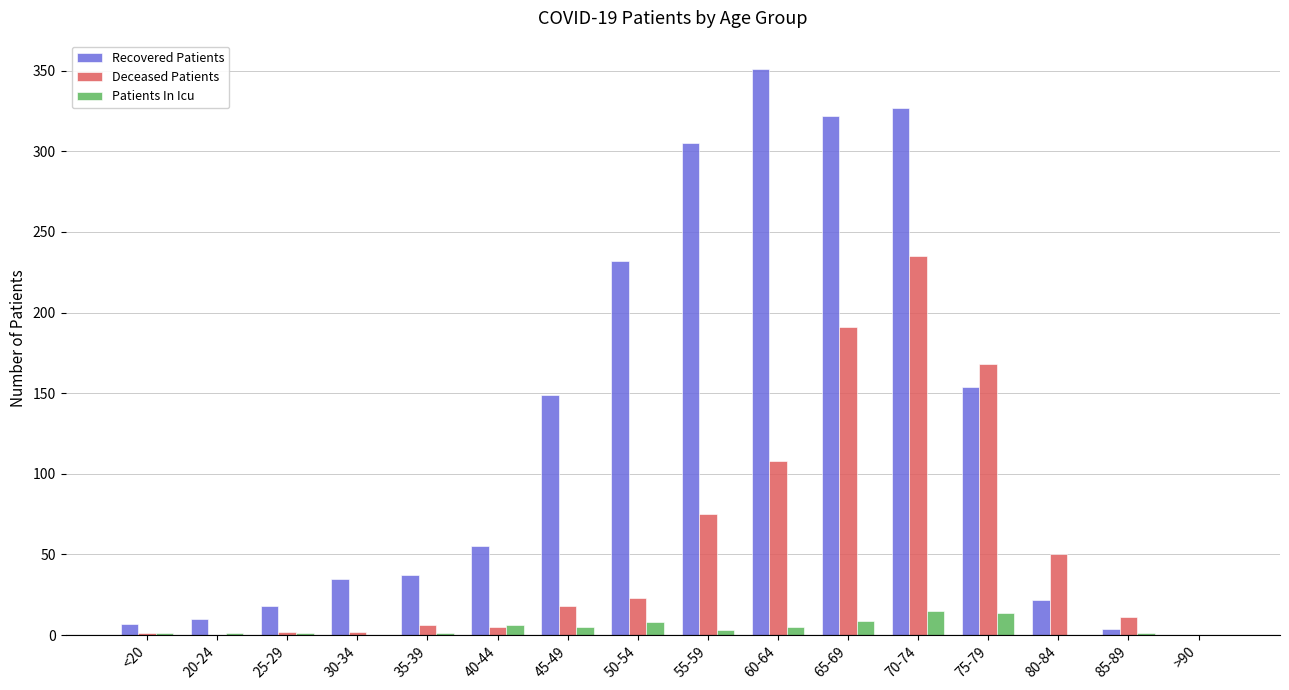

What is the sum of all Patients In Icu values?

70